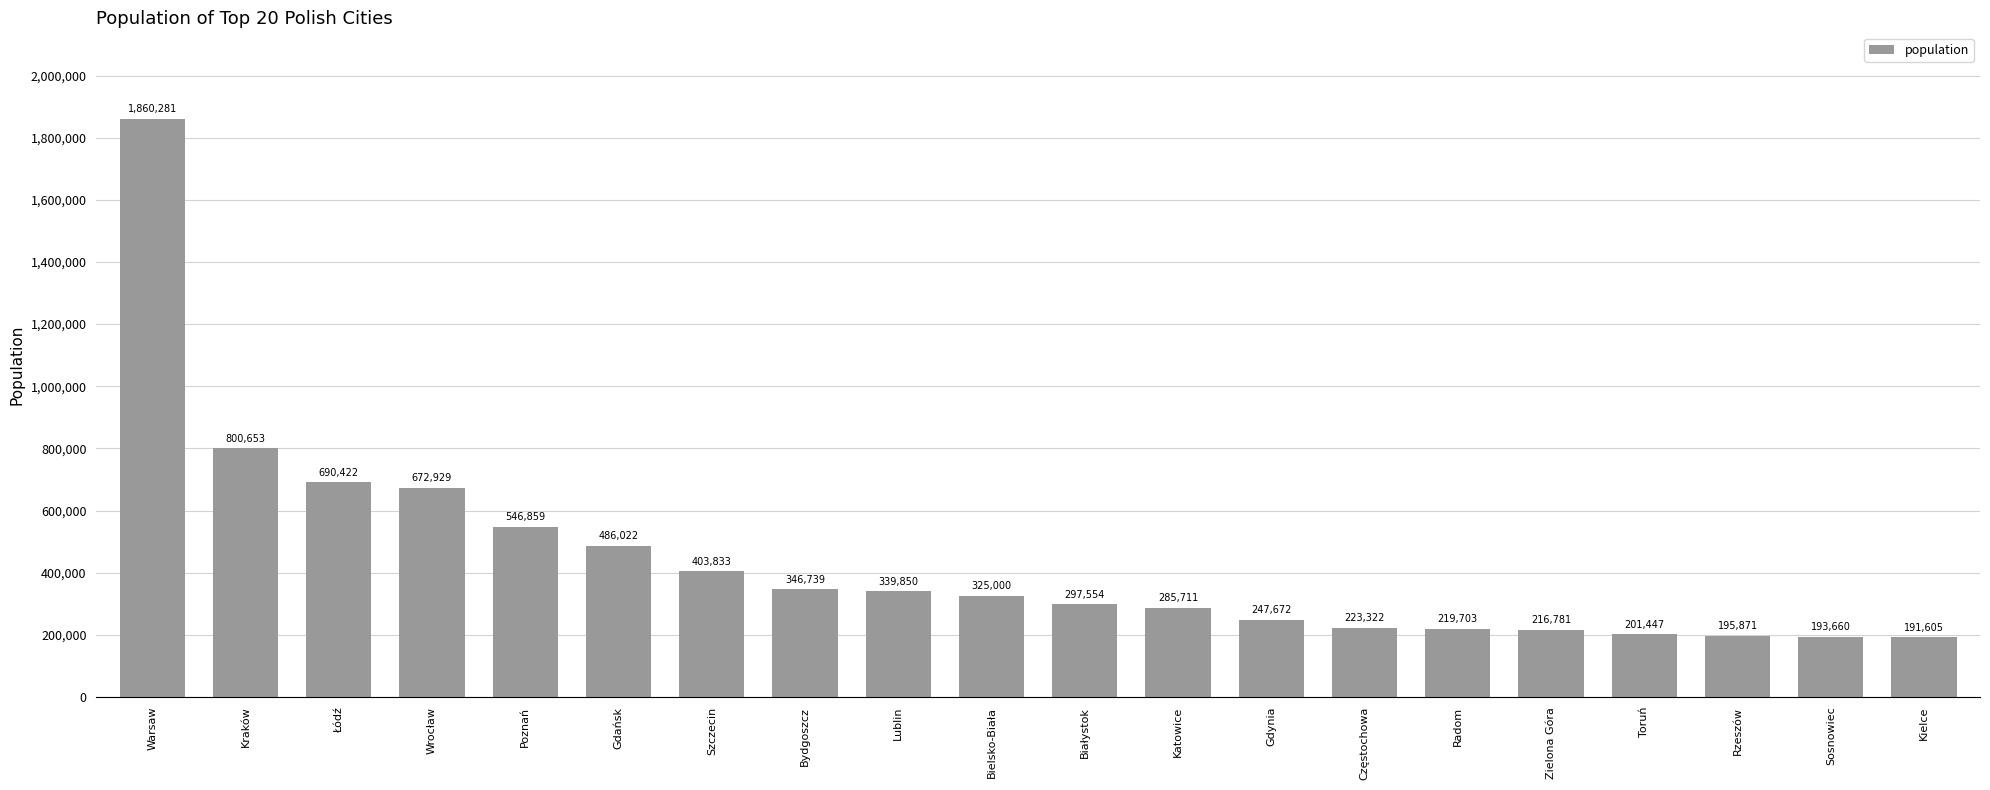

Approximately how many times larger is the value at Gdynia compared to Sosnowiec?

1.3